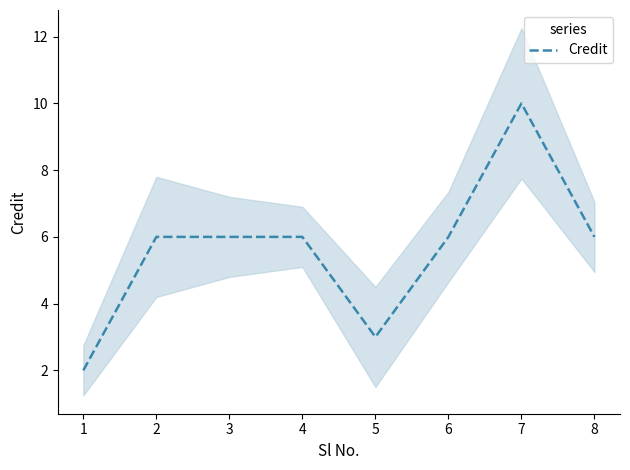

Is it true that Credit equals 6 at 8?

True